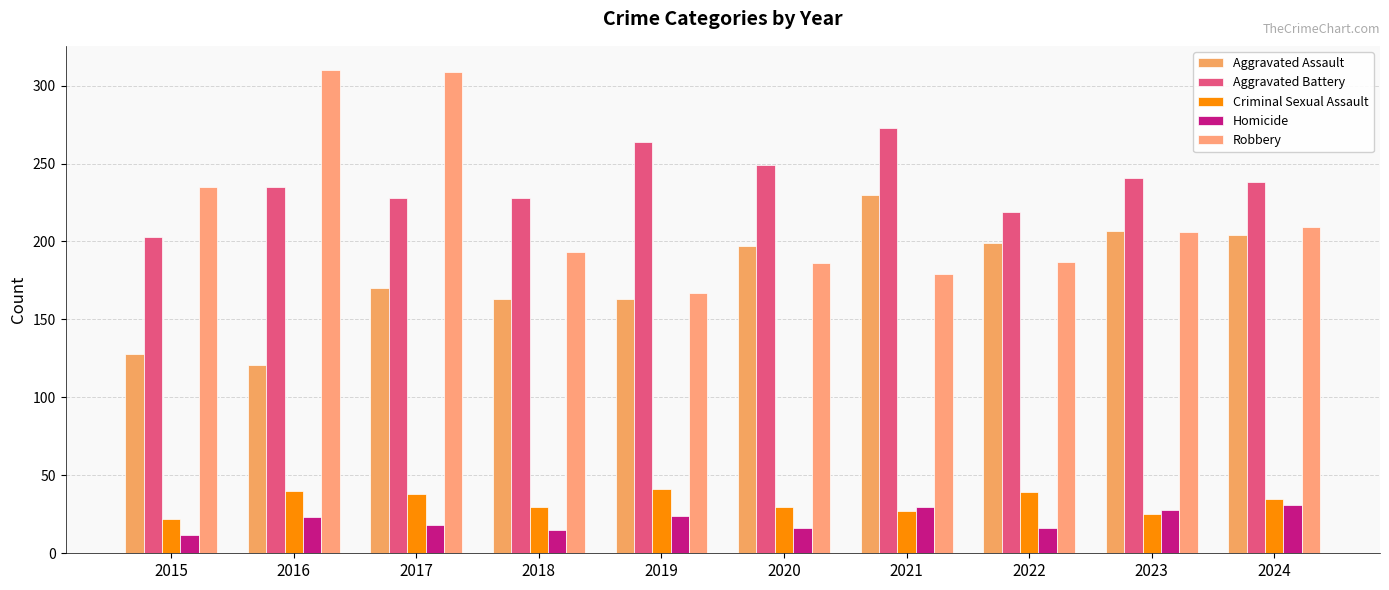

What is the approximate value of Aggravated Battery at 2017?

228